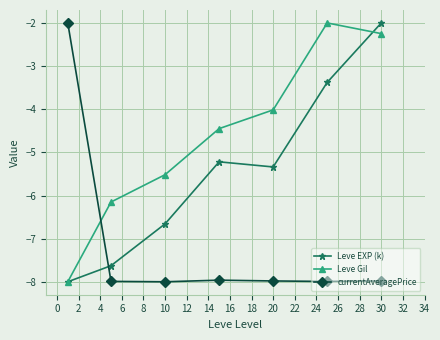

True or false: currentAveragePrice has more than 0 points higher than both neighbors.

True